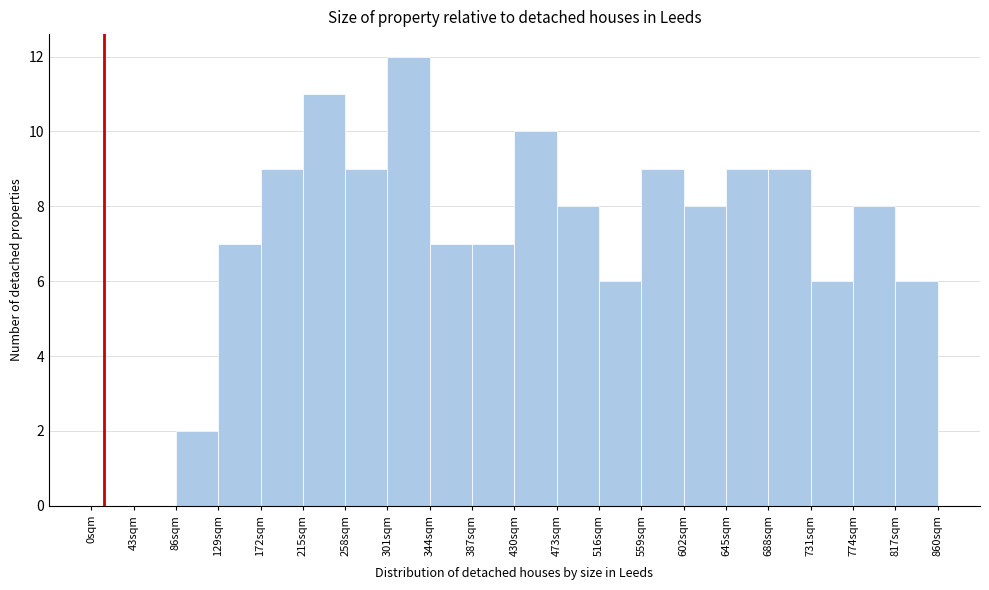

Reading left to right, list all the values displayed in this chart.

0sqm=0	43sqm=0	86sqm=2	129sqm=7	172sqm=9	215sqm=11	258sqm=9	301sqm=12	344sqm=7	387sqm=7	430sqm=10	473sqm=8	516sqm=6	559sqm=9	602sqm=8	645sqm=9	688sqm=9	731sqm=6	774sqm=8	817sqm=6